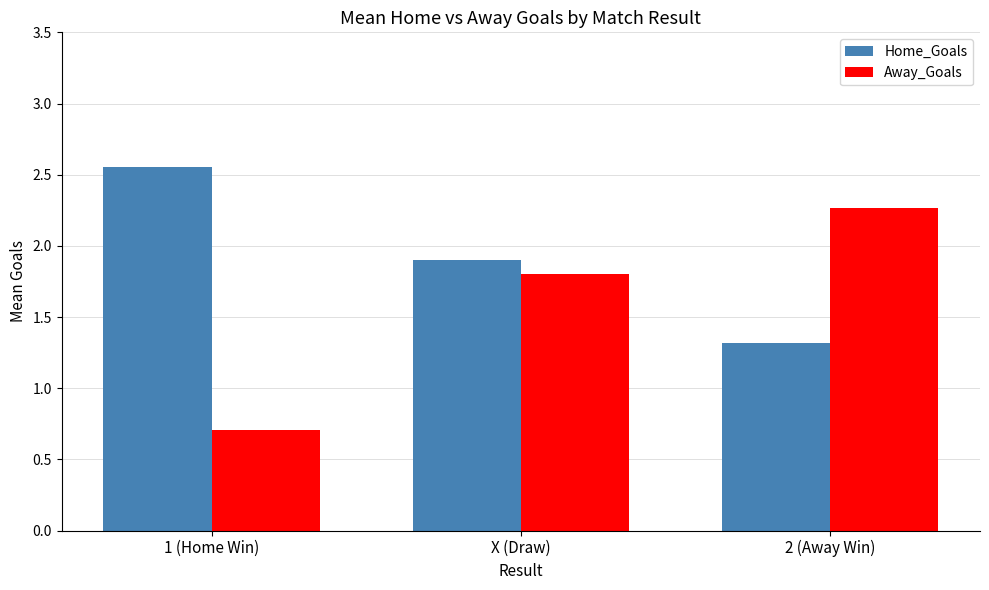

What is the sum of the Home_Goals values at 2 (Away Win) and 1 (Home Win)?

3.9